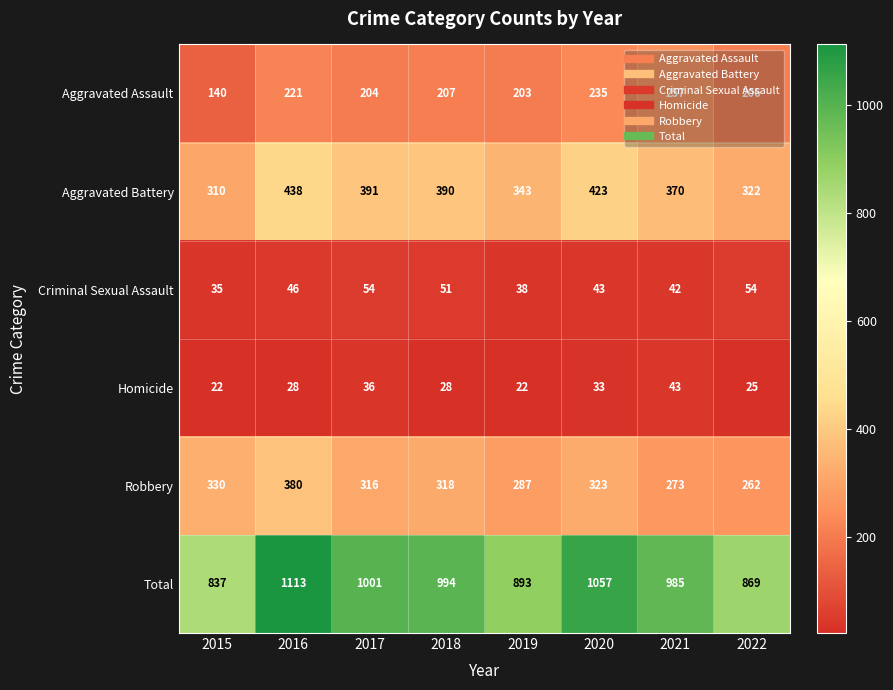

Between 2015 and 2021, which series saw the biggest shift?

Total